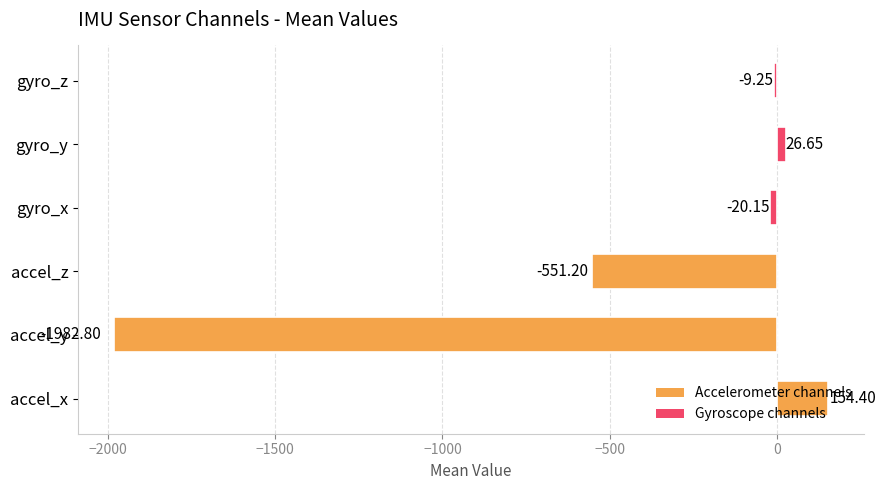

Are the bars horizontal?

Yes